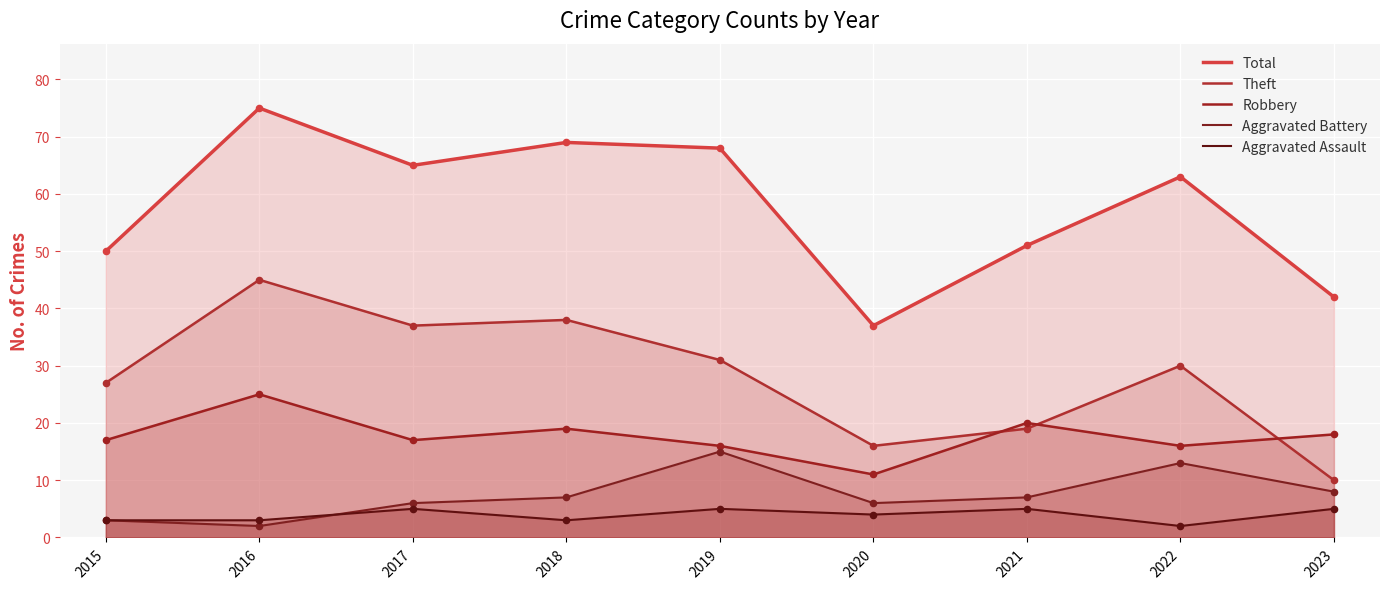

Which series has the largest total across all categories?

Total